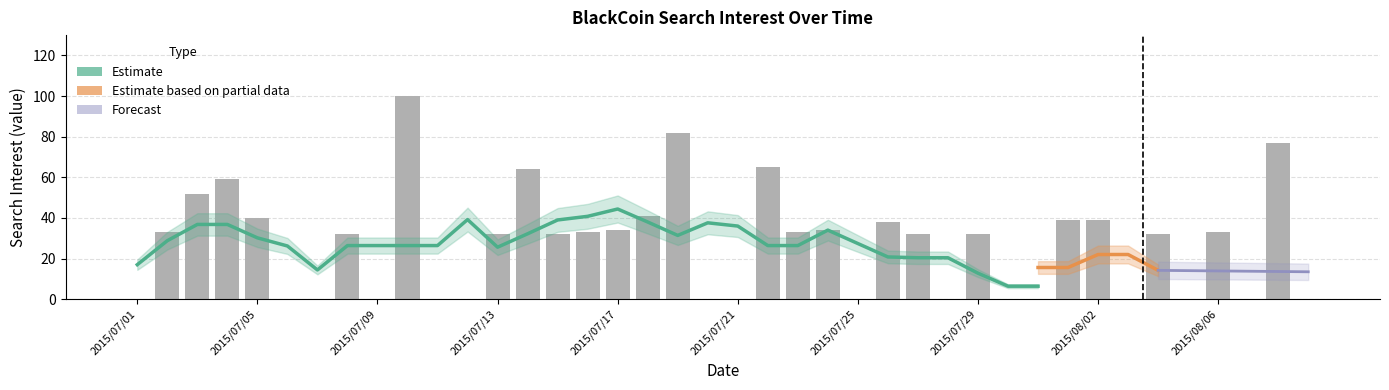

Reading right to left, transcribe all the data shown in this chart.

2015/08/09=0	2015/08/08=77	2015/08/07=0	2015/08/06=33	2015/08/05=0	2015/08/04=32	2015/08/03=0	2015/08/02=39	2015/08/01=39	2015/07/31=0	2015/07/30=0	2015/07/29=32	2015/07/28=0	2015/07/27=32	2015/07/26=38	2015/07/25=0	2015/07/24=34	2015/07/23=33	2015/07/22=65	2015/07/21=0	2015/07/20=0	2015/07/19=82	2015/07/18=41	2015/07/17=34	2015/07/16=33	2015/07/15=32	2015/07/14=64	2015/07/13=32	2015/07/12=0	2015/07/11=0	2015/07/10=100	2015/07/09=0	2015/07/08=32	2015/07/07=0	2015/07/06=0	2015/07/05=40	2015/07/04=59	2015/07/03=52	2015/07/02=33	2015/07/01=0